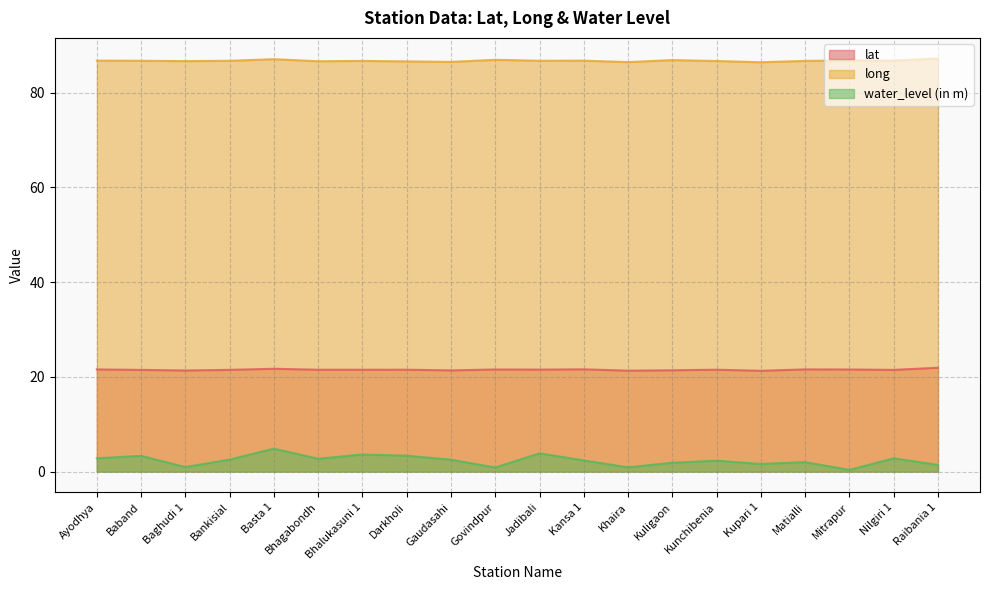

Which series has the widest spread of values?

water_level (in m)